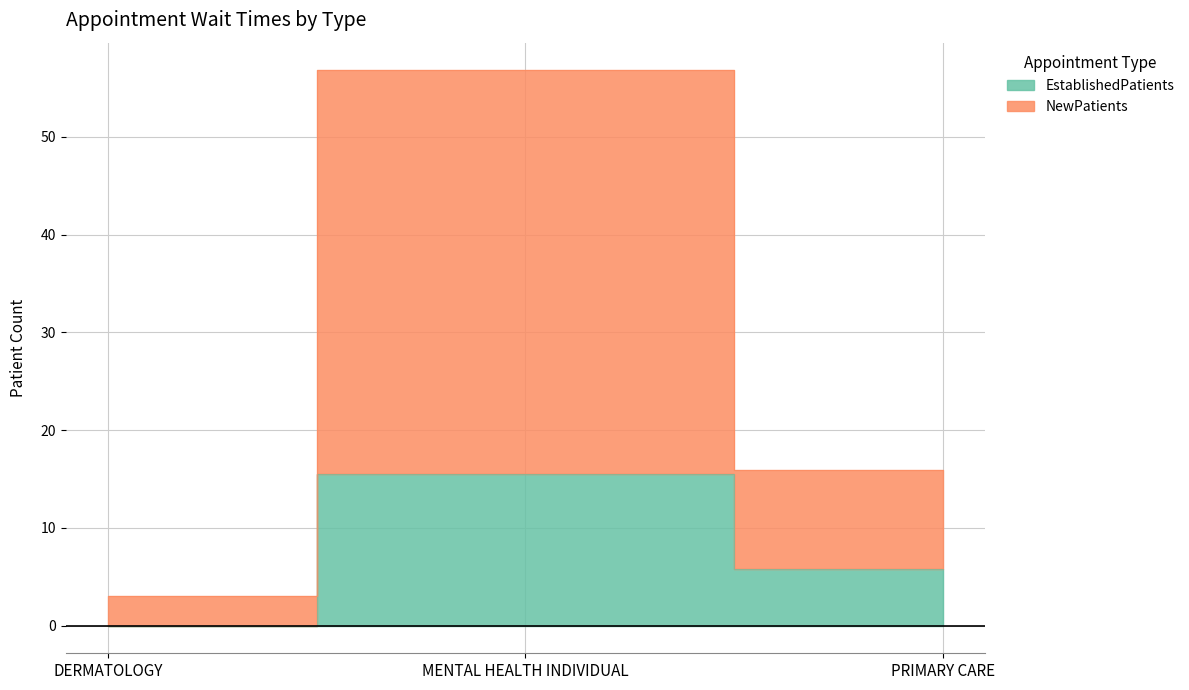

How many categories are shown in the chart?

3